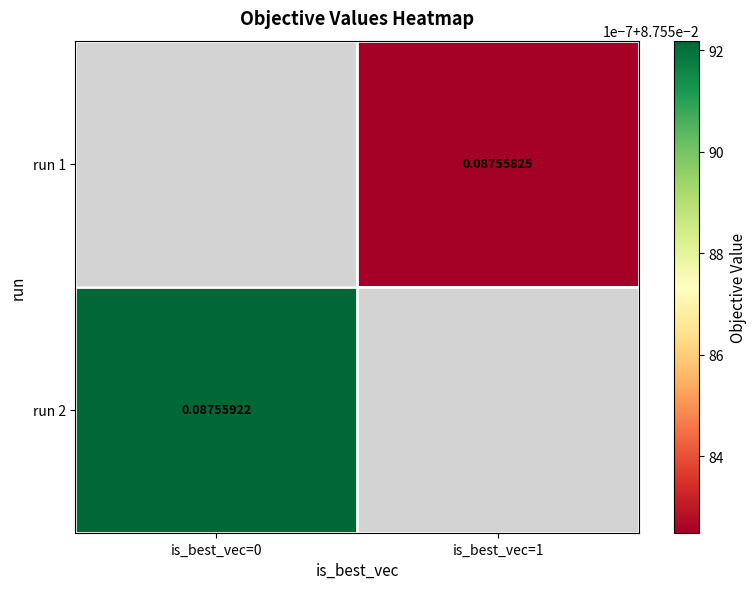

At which label does run 2 reach its peak?

is_best_vec=0